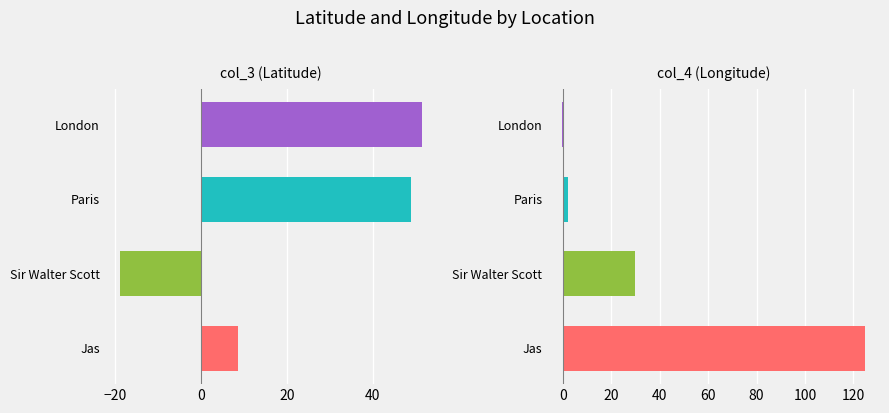

Is it true that col_3 (Latitude) equals -33.4 at Sir Walter Scott?

False